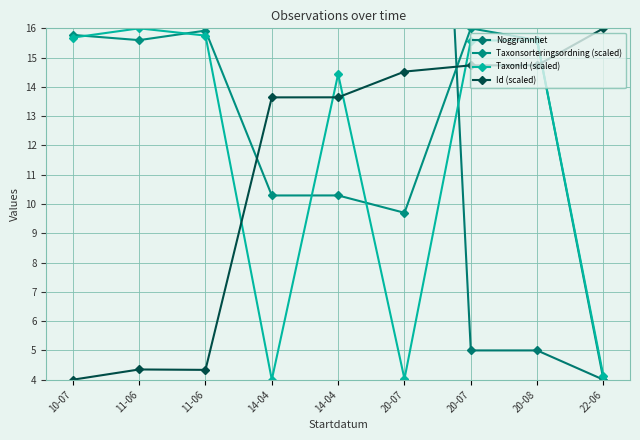

Is it true that Taxonsorteringsordning (scaled) equals 27.7 at 10-07?

False